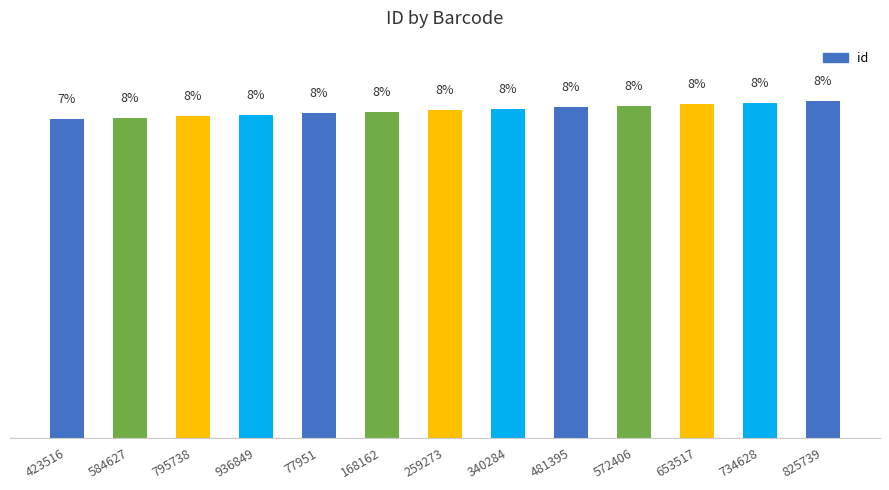

True or false: the data shows 7.5 at 584627.

True